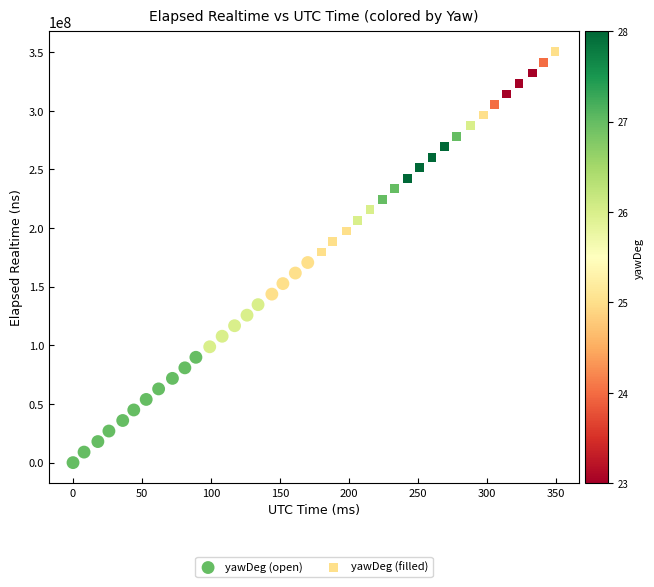

What are all the series names shown in the legend?

yawDeg (open), yawDeg (filled)